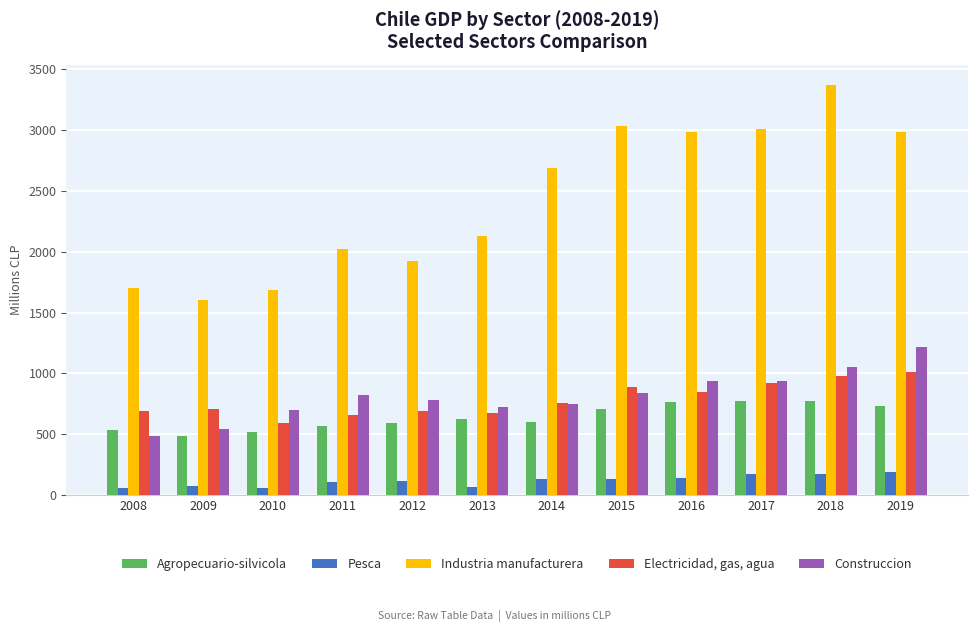

What is the value of the Construccion bar at the 8th from the left?

842